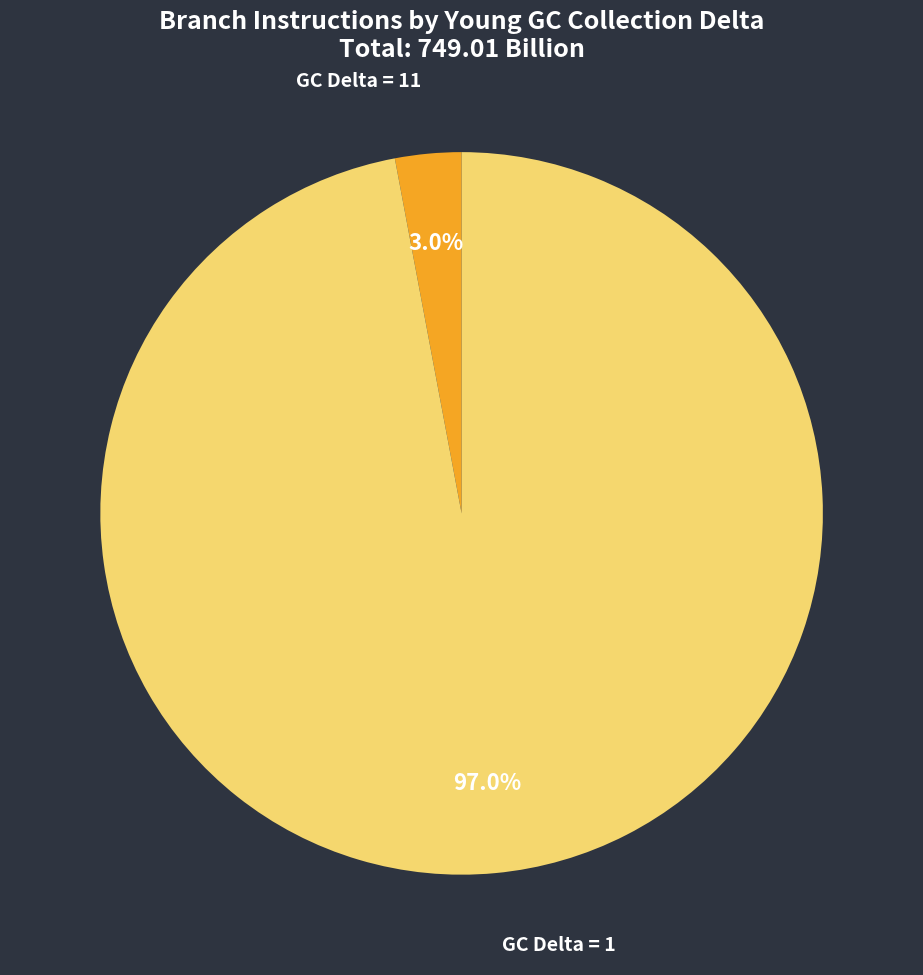

Does any single category account for the majority?

Yes